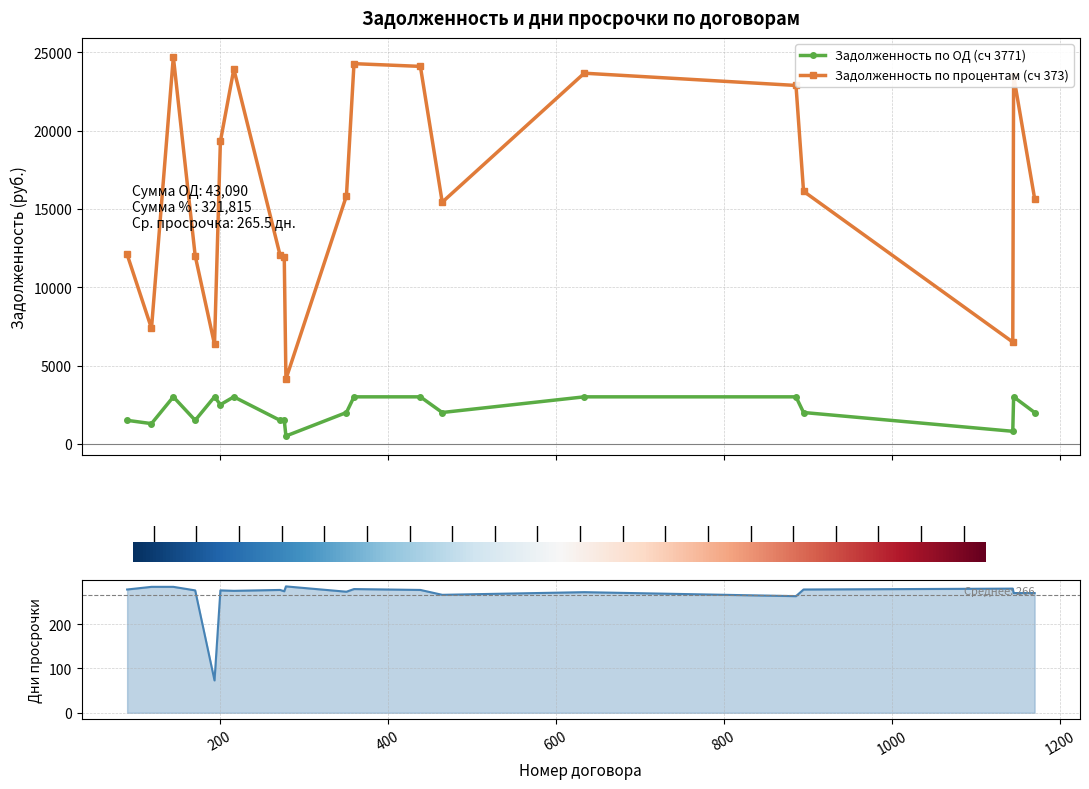

List the series in order of their peak value, lowest first.

Дни просрочки, Задолженность по ОД (сч 3771), Задолженность по процентам (сч 373)